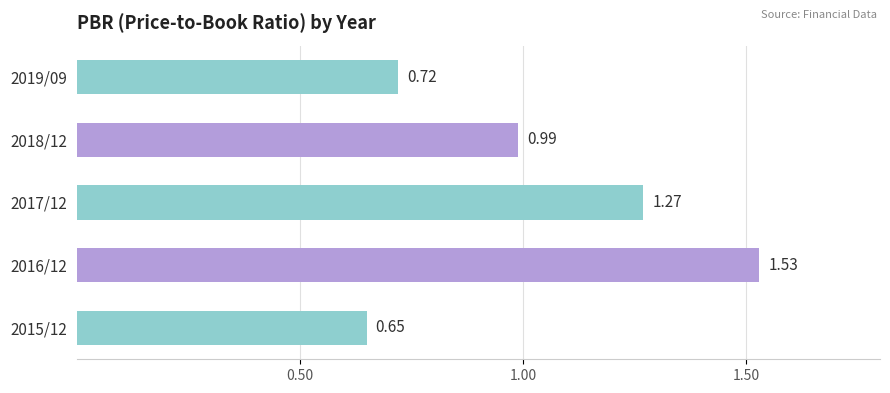

Which category has the lowest value across all series?

2015/12